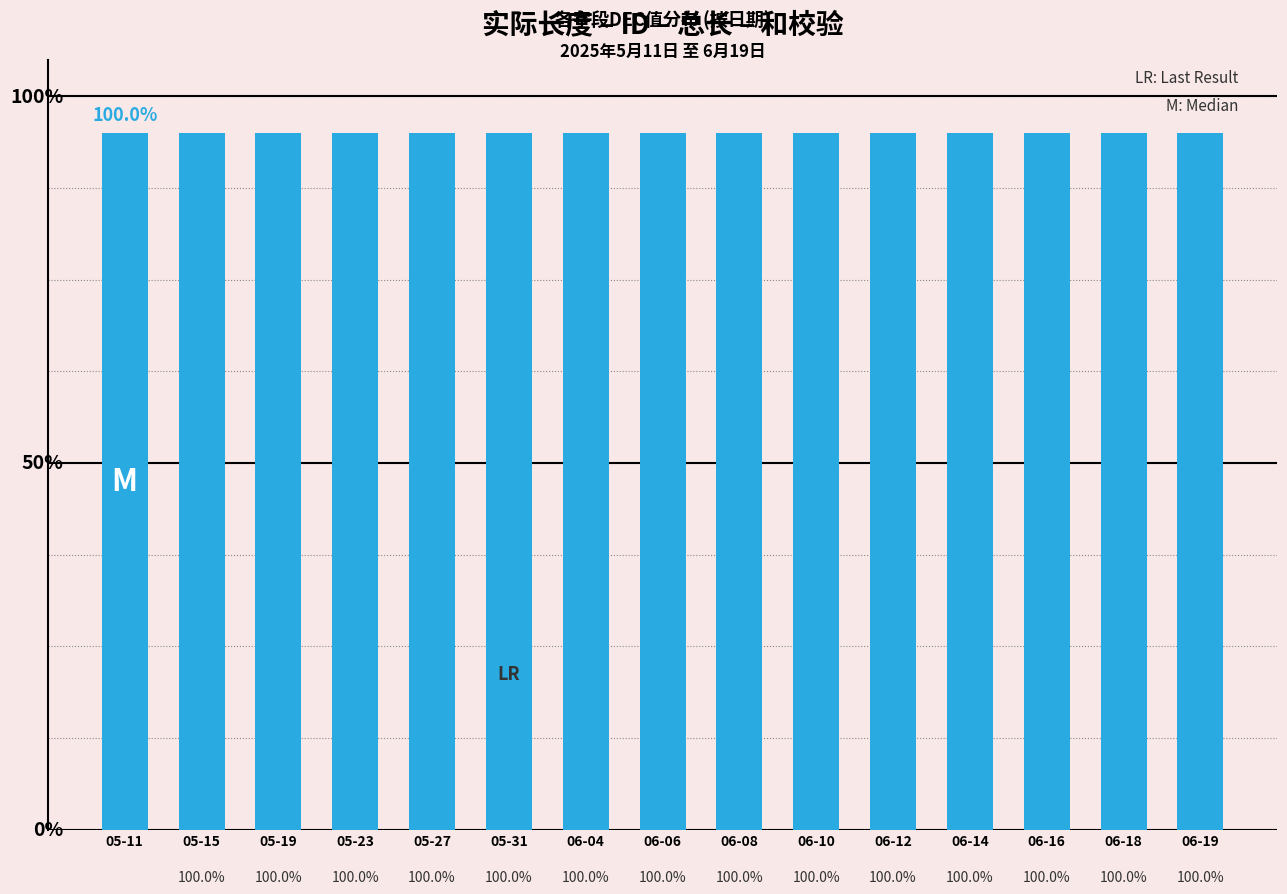

At which category is the sum across all series the highest?

05-11